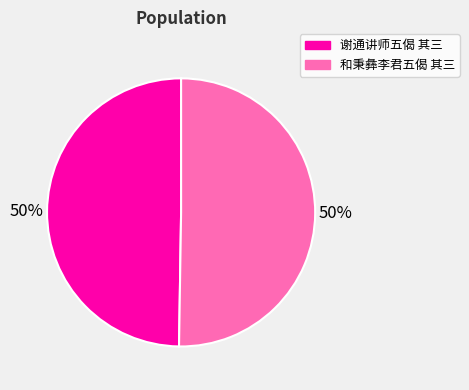

Combined, do 和秉彝李君五偈 其三 and 谢通讲师五偈 其三 account for over 50%?

Yes